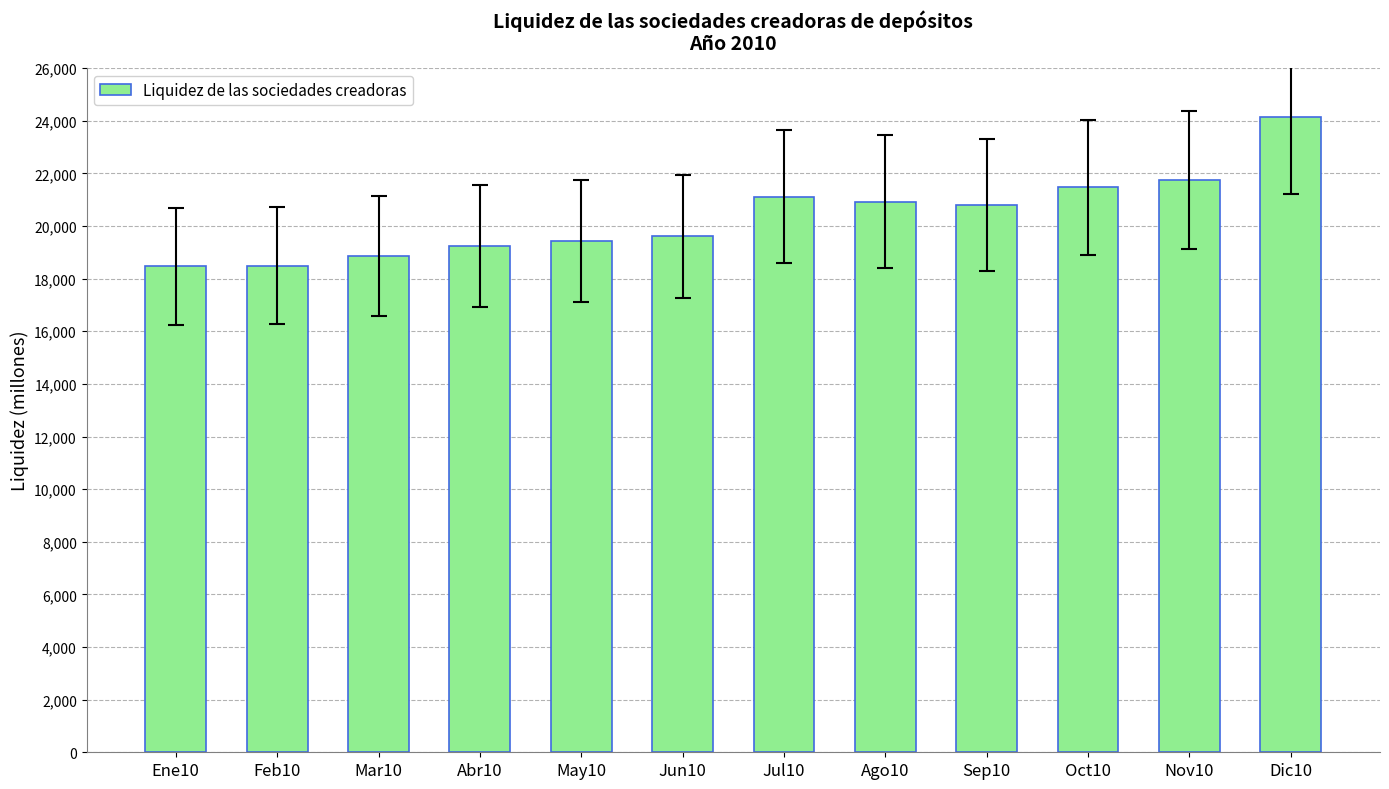

What is the ratio of the value at Dic10 to the value at May10?

1.2